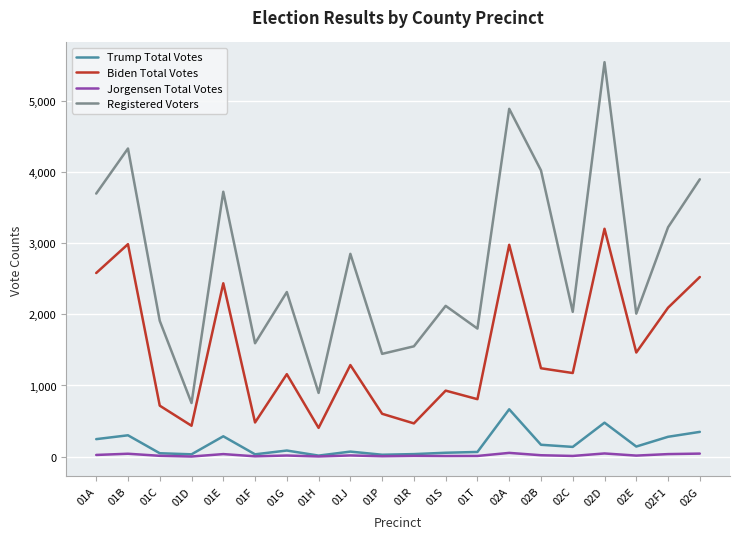

At how many categories does at least one series exceed 5213?

1